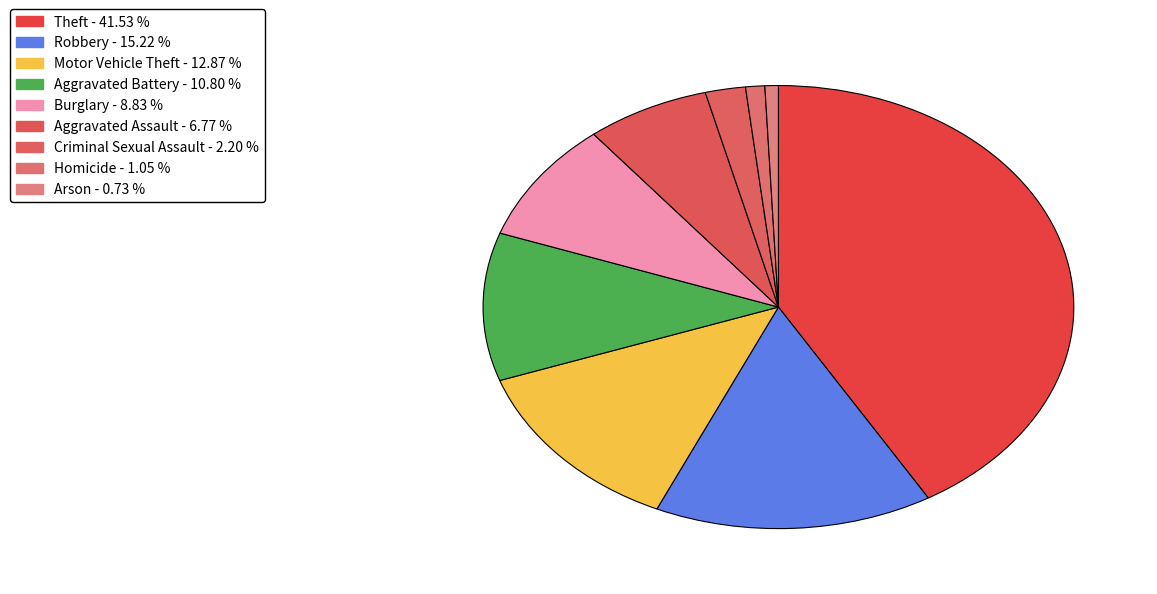

Which slice is the largest?

Theft